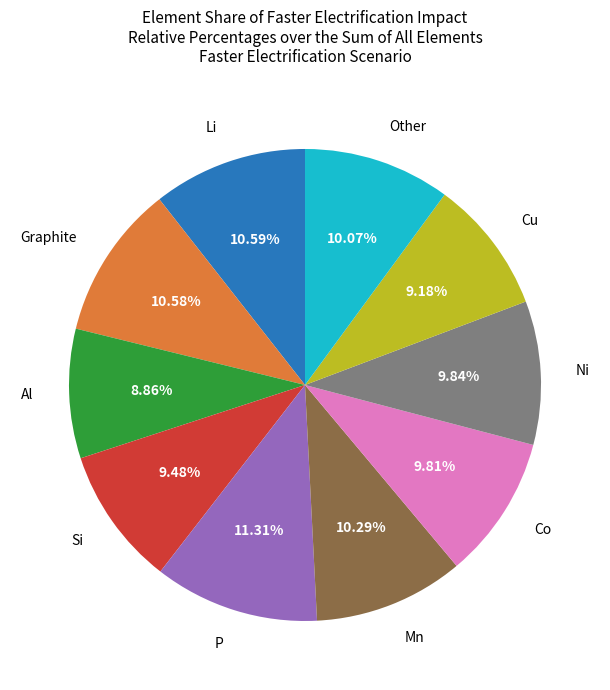

Is there any slice that represents more than half of the pie?

No